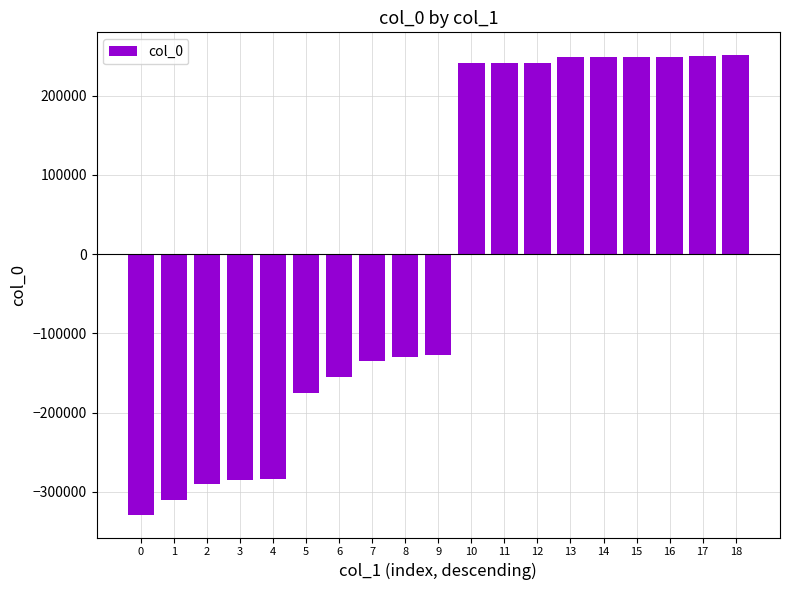

What is the greatest value displayed?

250783.4